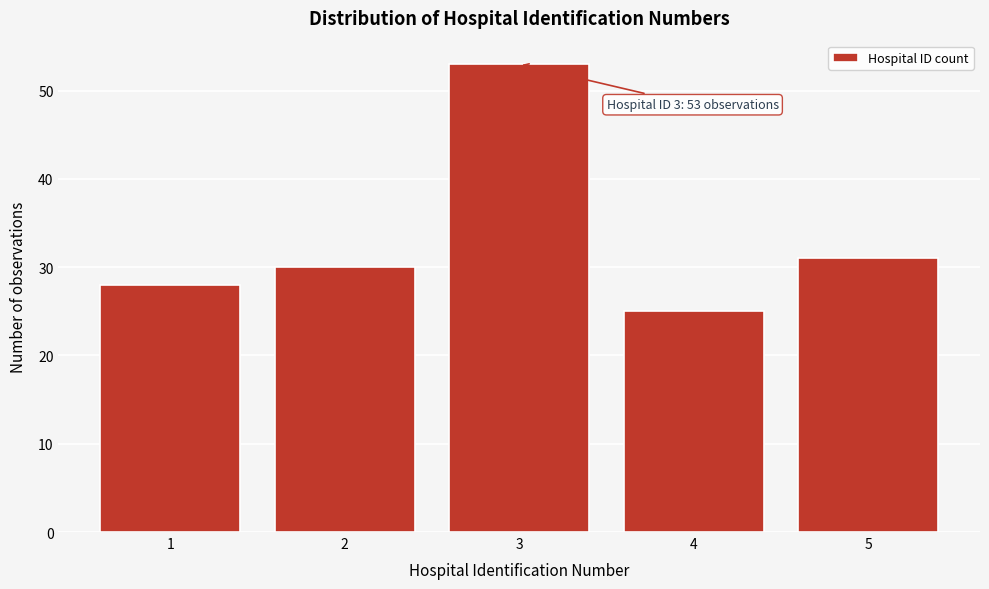

Reading right to left, transcribe all the data shown in this chart.

31	25	53	30	28